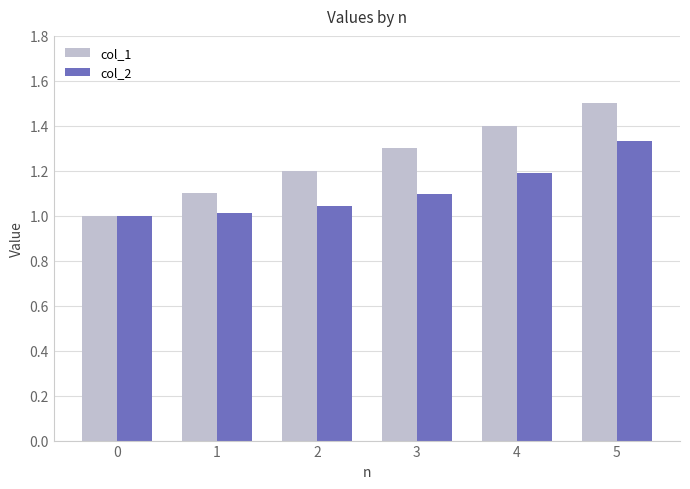

The col_1 series shows 1.4 at 4. True or false?

True